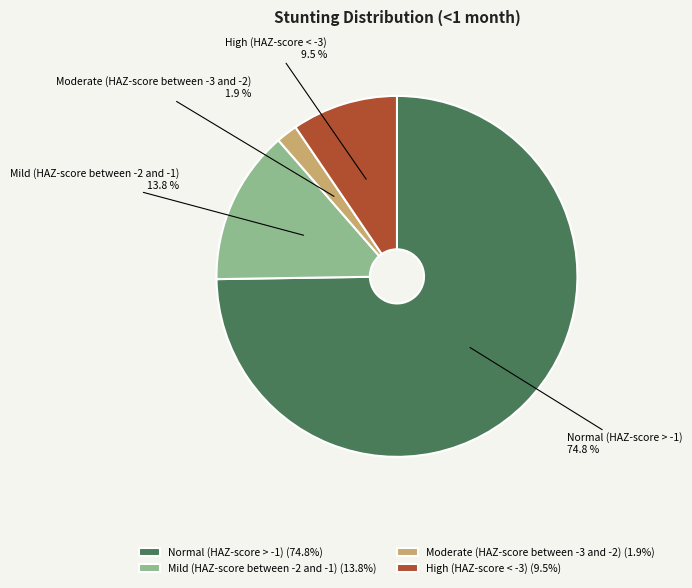

Do Mild (HAZ-score between -2 and -1) and High (HAZ-score < -3) together represent more than half of the pie?

No